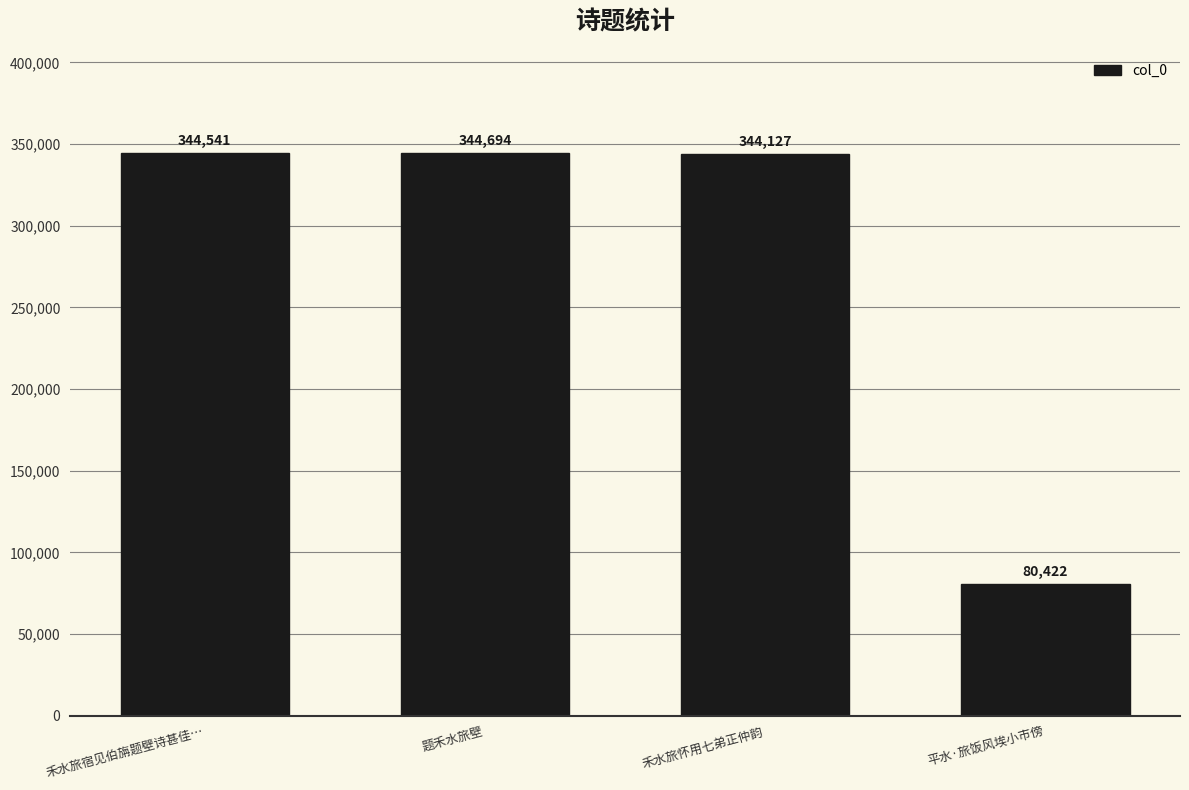

True or false: the data shows 124273 at 平水·旅饭风埃小市傍.

False